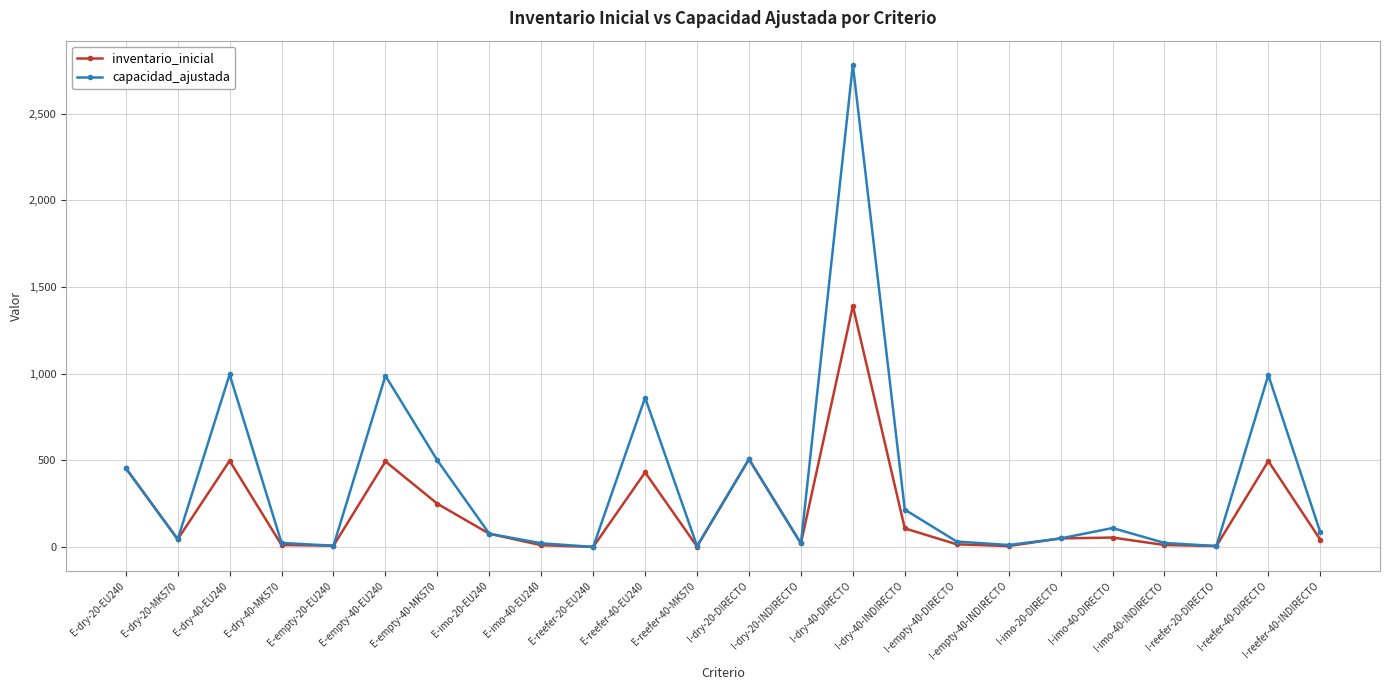

Is the value of inventario_inicial at I-reefer-40-DIRECTO greater than the value of capacidad_ajustada at E-dry-20-MK570?

Yes